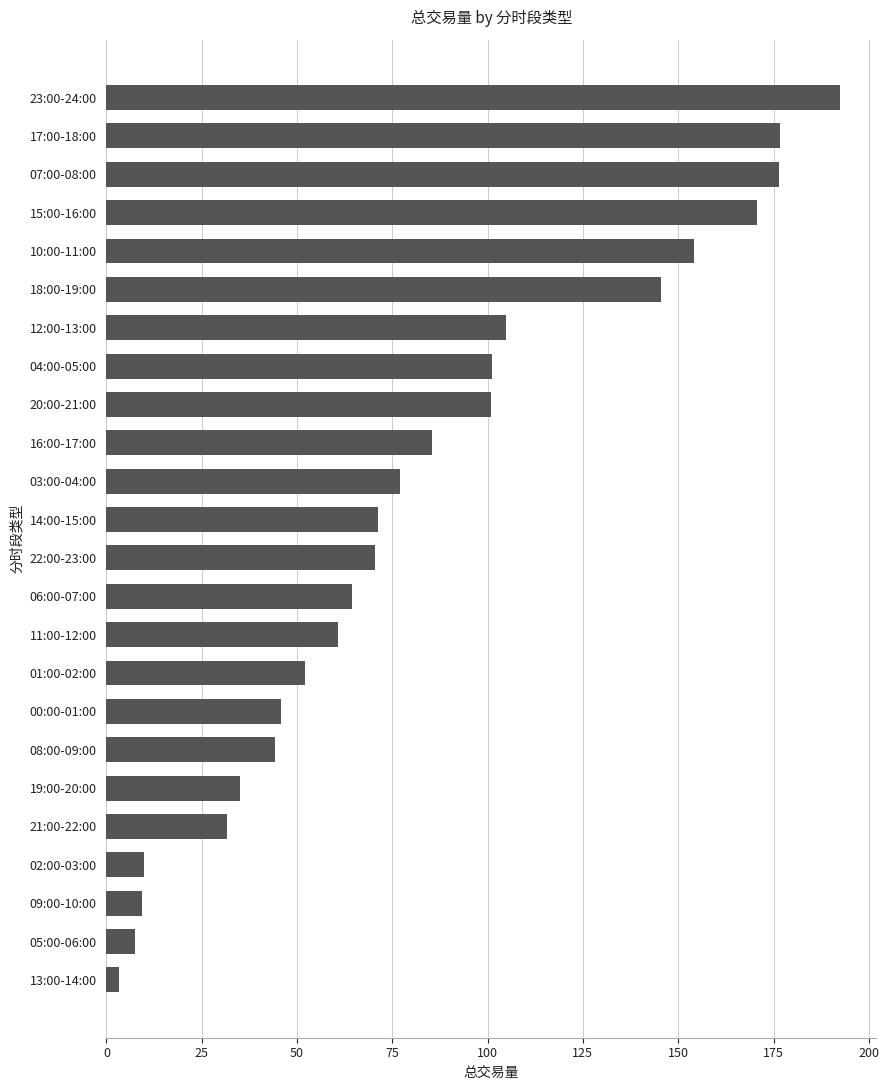

Does the chart contain any negative values?

No